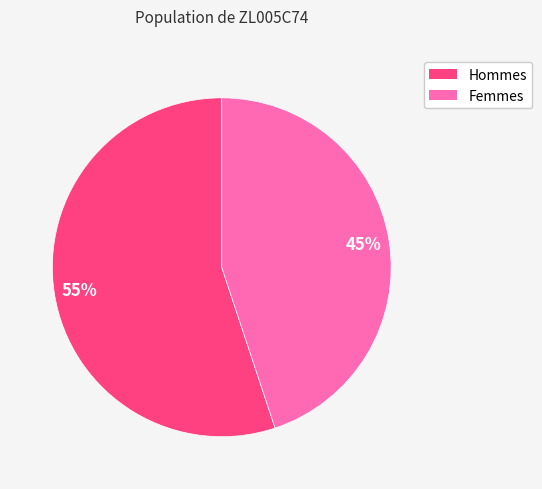

Does any single category account for the majority?

Yes